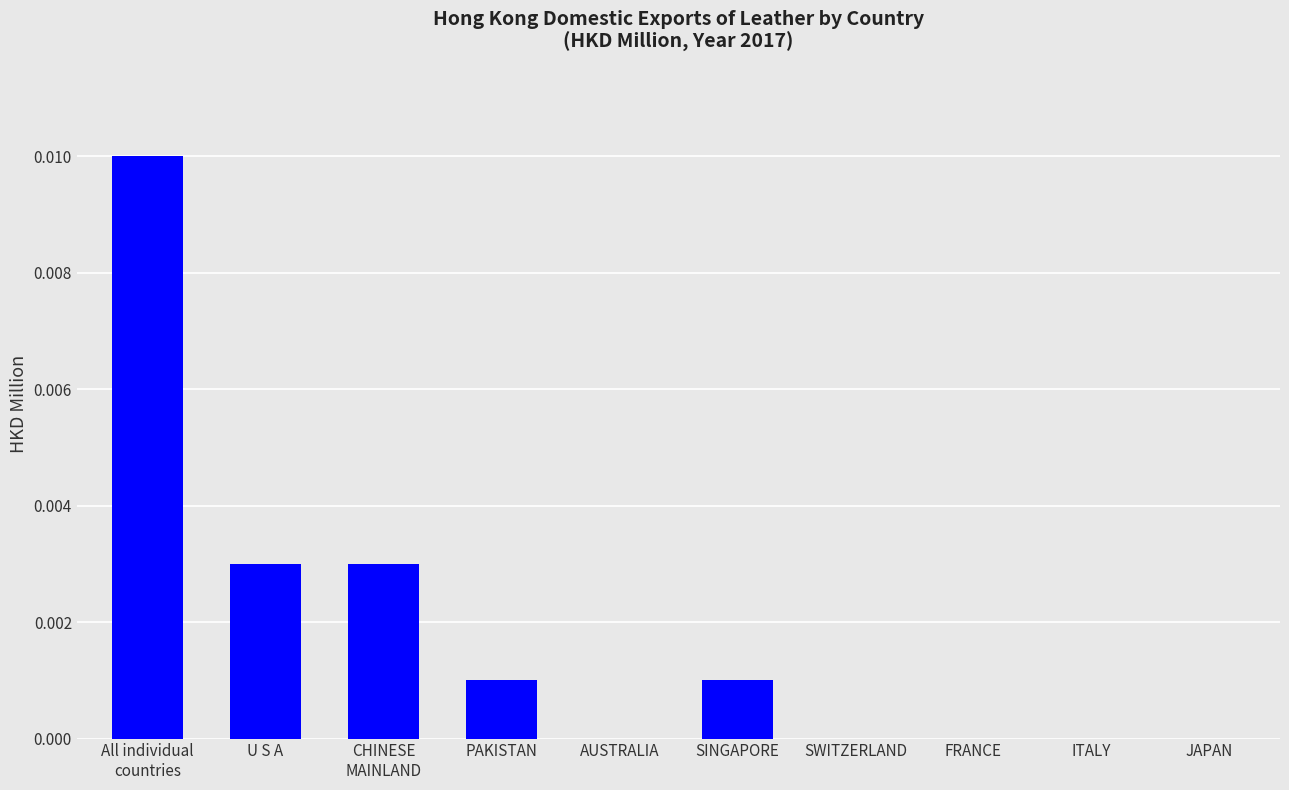

Which has a higher value, FRANCE or U S A?

U S A